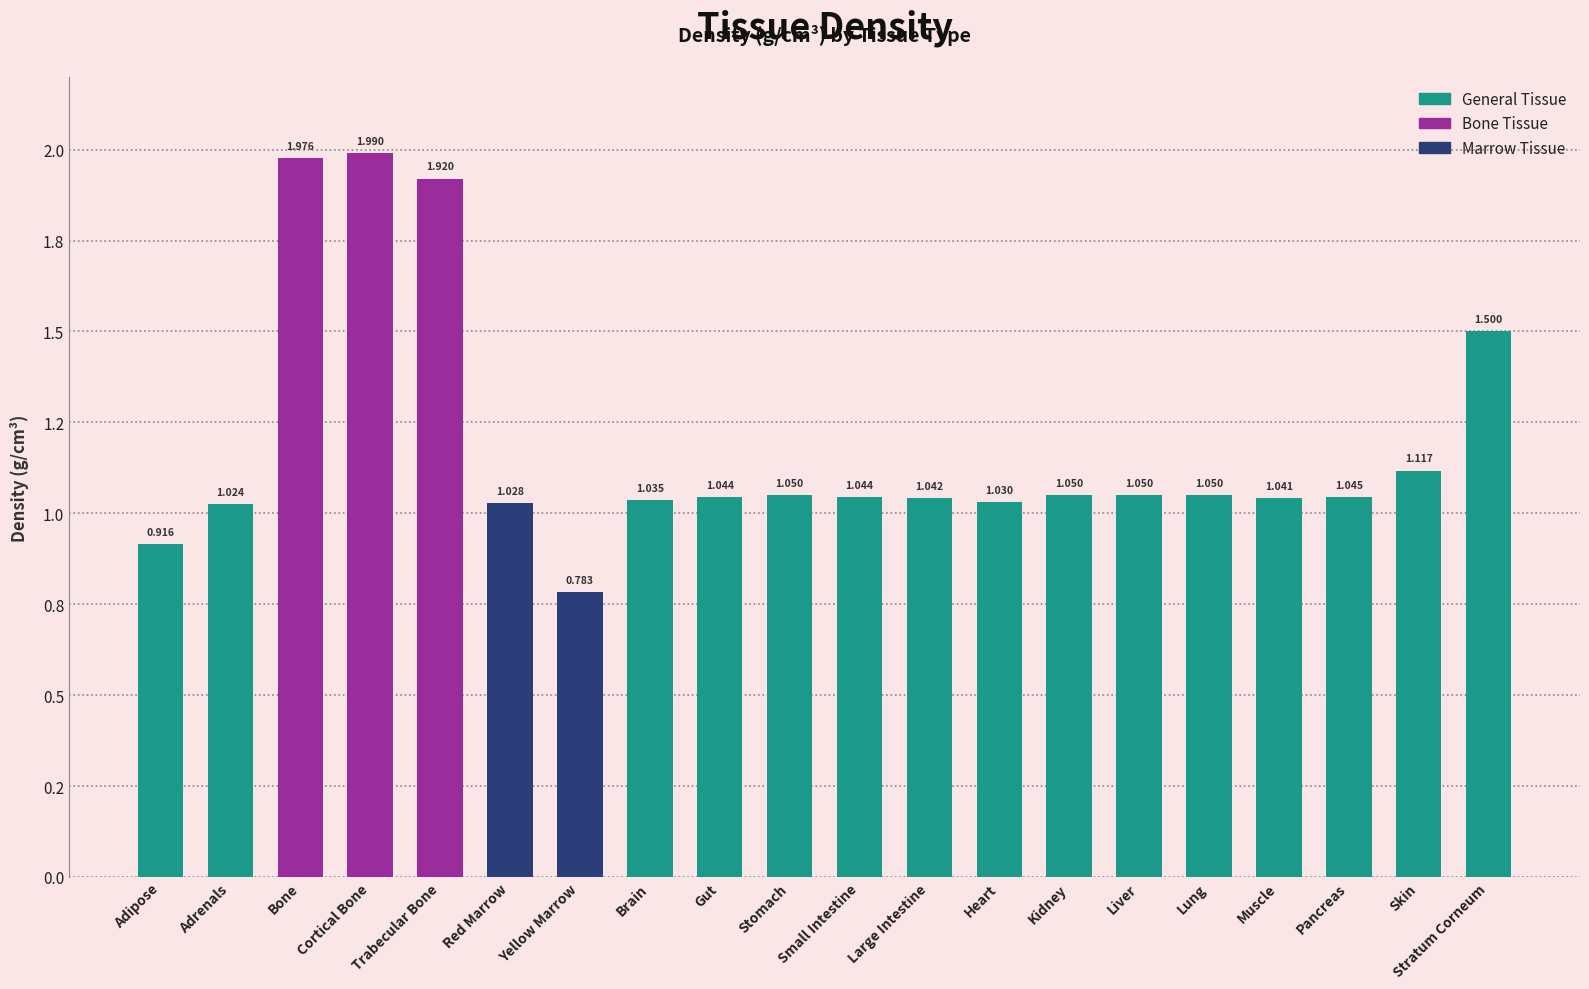

Does the chart contain any negative values?

No